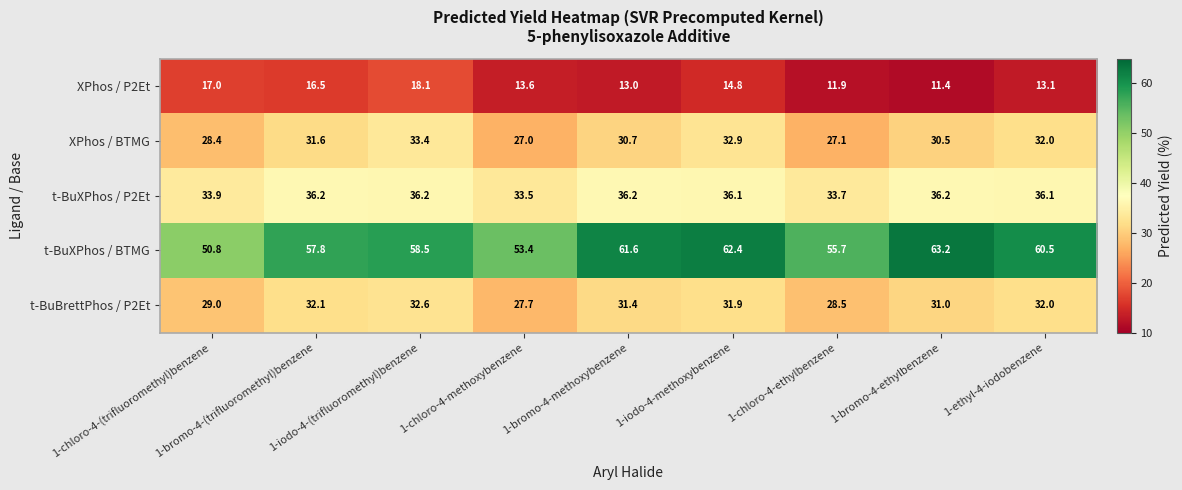

Rank the series by their maximum value, from lowest to highest.

XPhos / P2Et, t-BuBrettPhos / P2Et, XPhos / BTMG, t-BuXPhos / P2Et, t-BuXPhos / BTMG